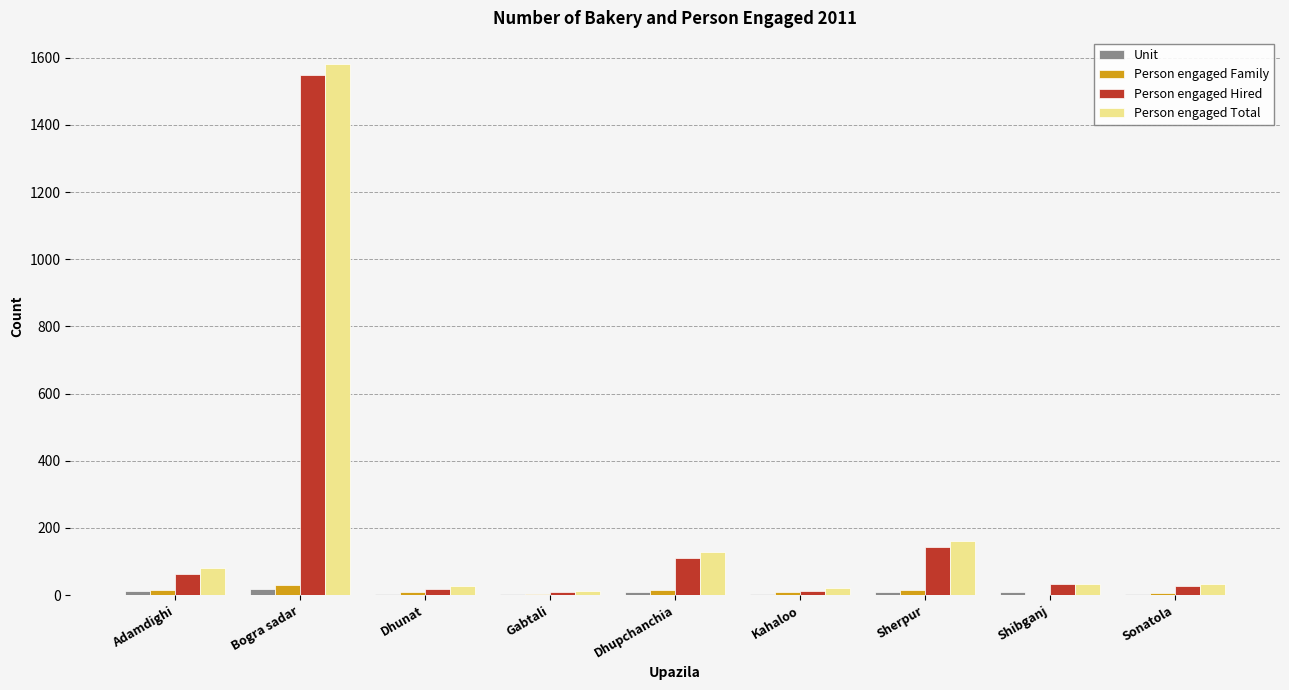

Which label corresponds to the largest value in the chart?

Bogra sadar